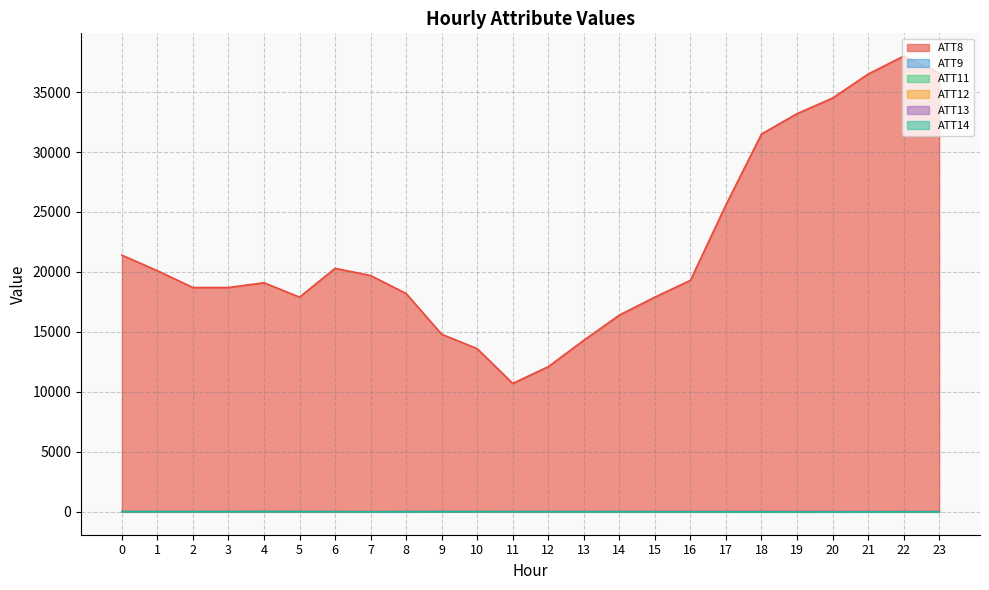

True or false: ATT11 and ATT8 intersect in this chart.

False